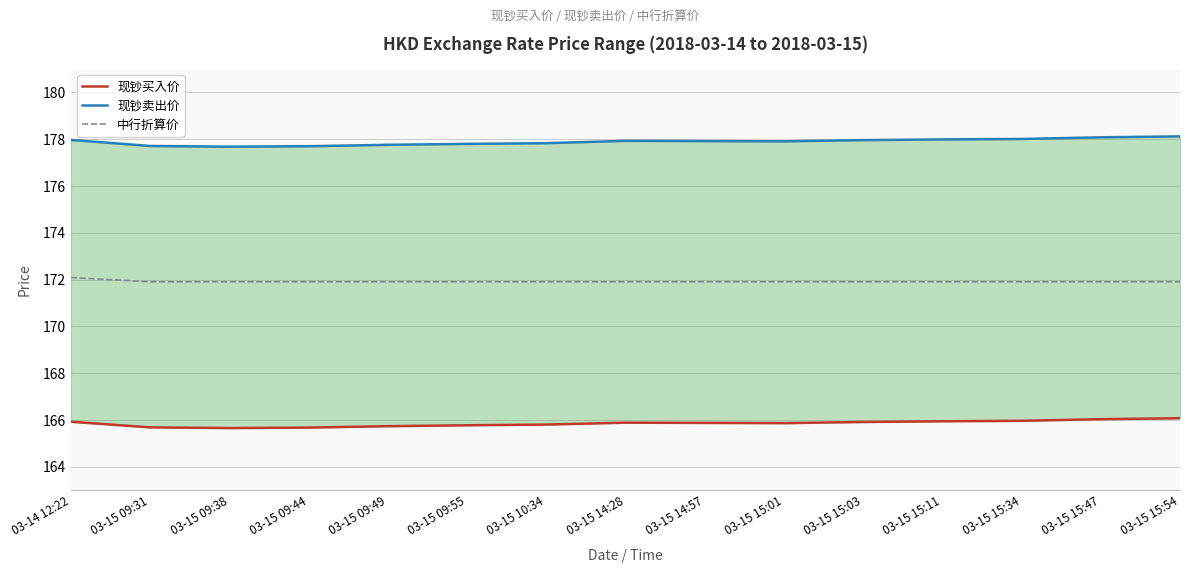

What is the average value of the 中行折算价 series?

171.9